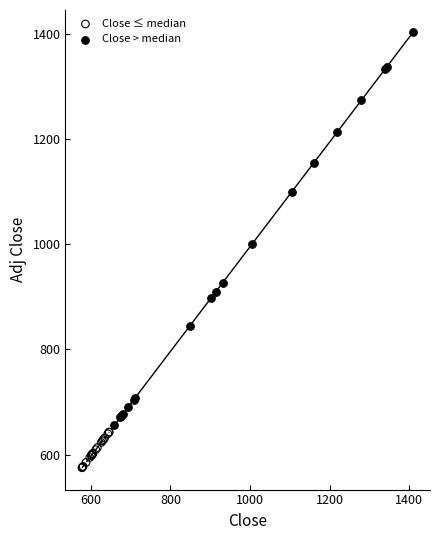

What are all the series names shown in the legend?

Close ≤ median, Close > median